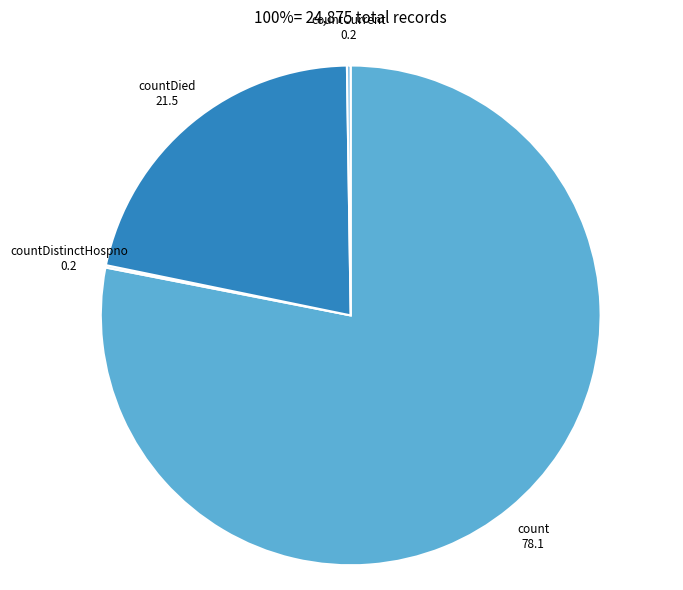

Which slice is the smallest?

countCurrentSuspected